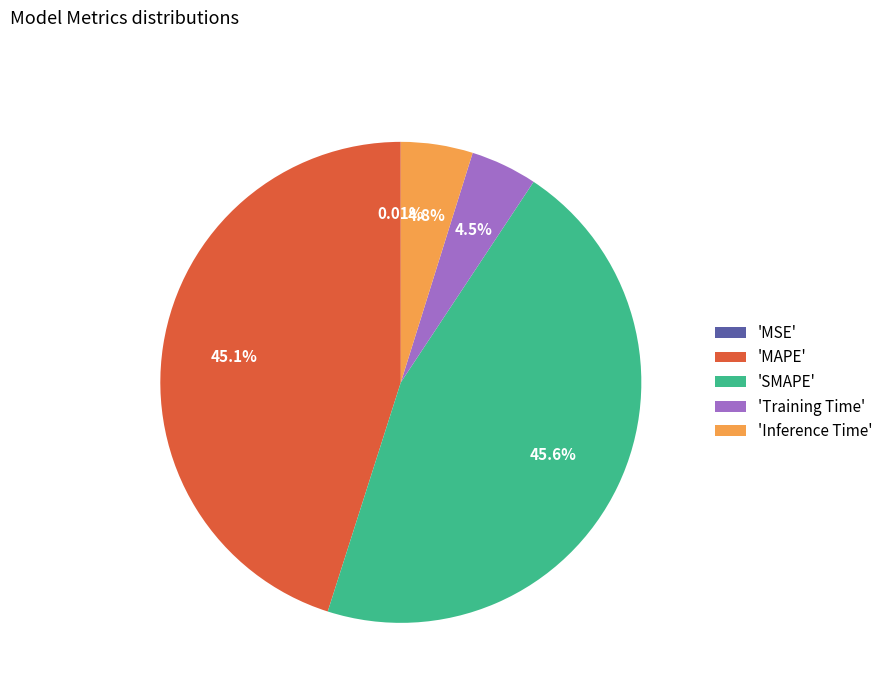

Does 'Inference Time' account for over 50% of the chart?

No